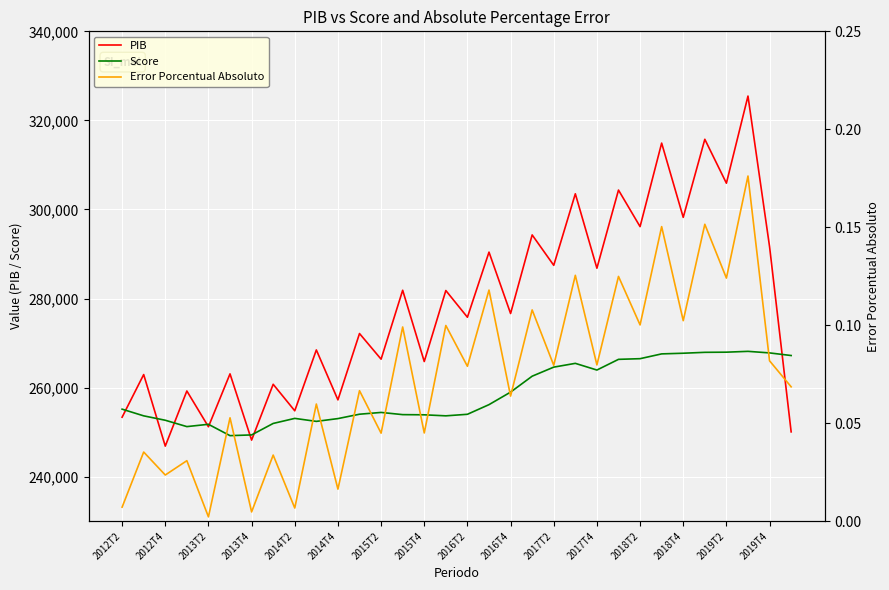

What is the average value of the Score series?

258625.7